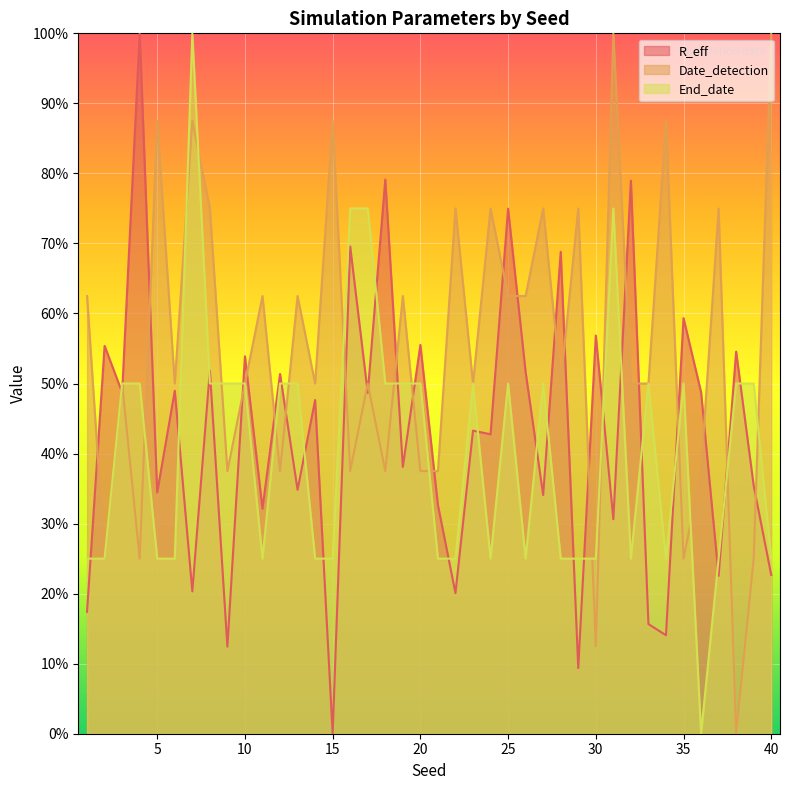

What is the sum of all Date_detection values?

2200.0